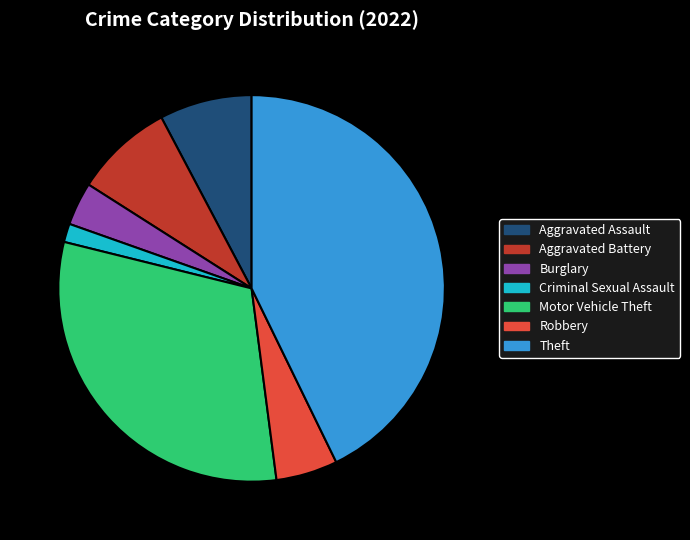

What is the smallest slice in the pie chart?

Criminal Sexual Assault